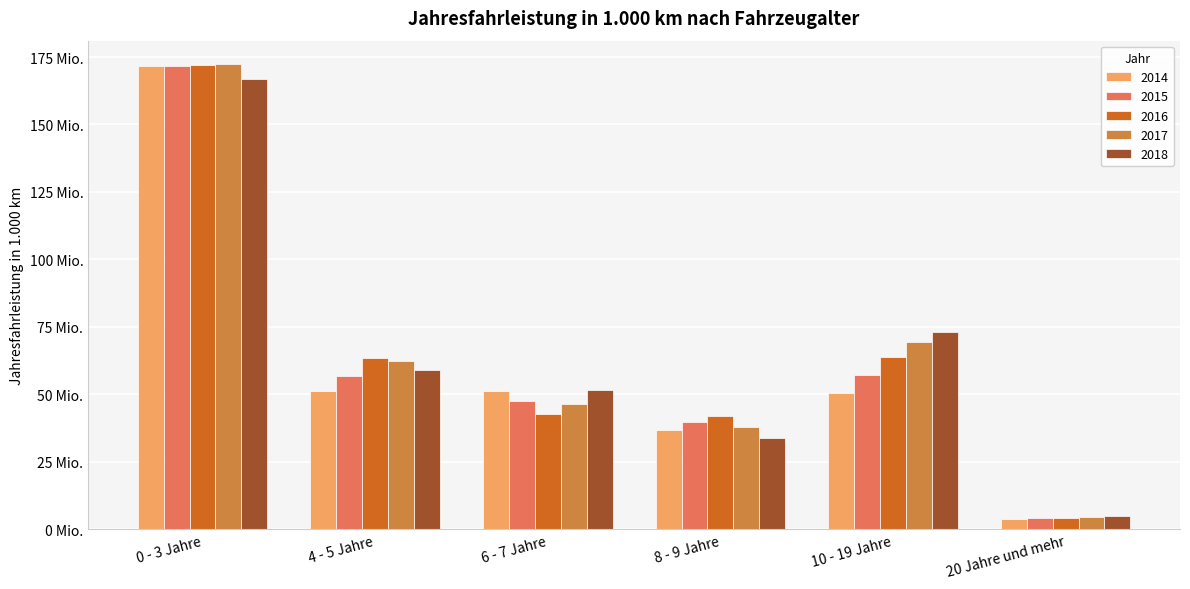

Does the chart contain stacked bars?

No